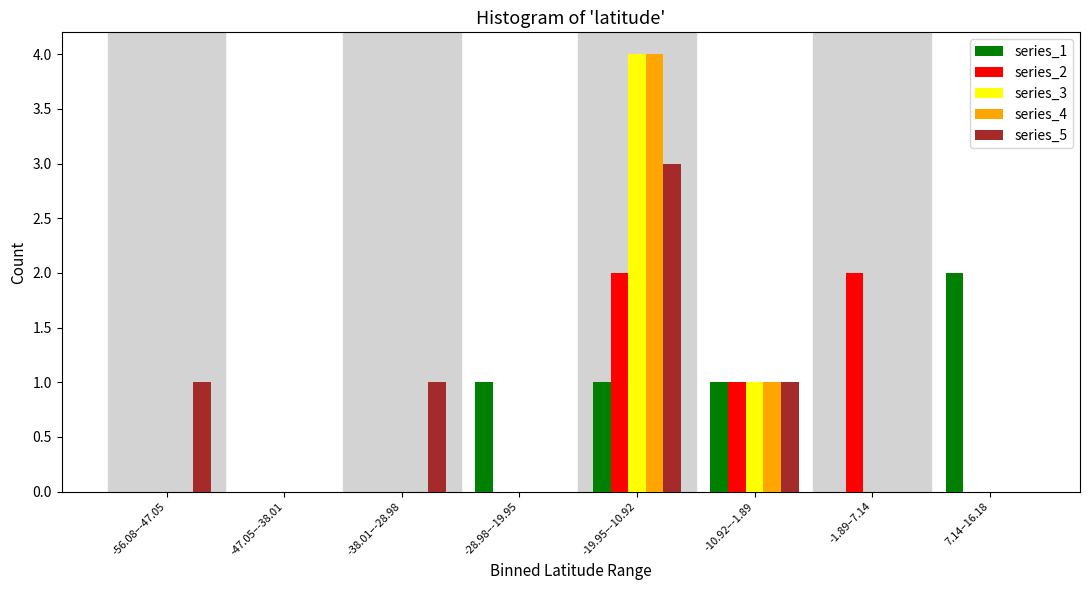

What is the sum of all series_5 values?

6